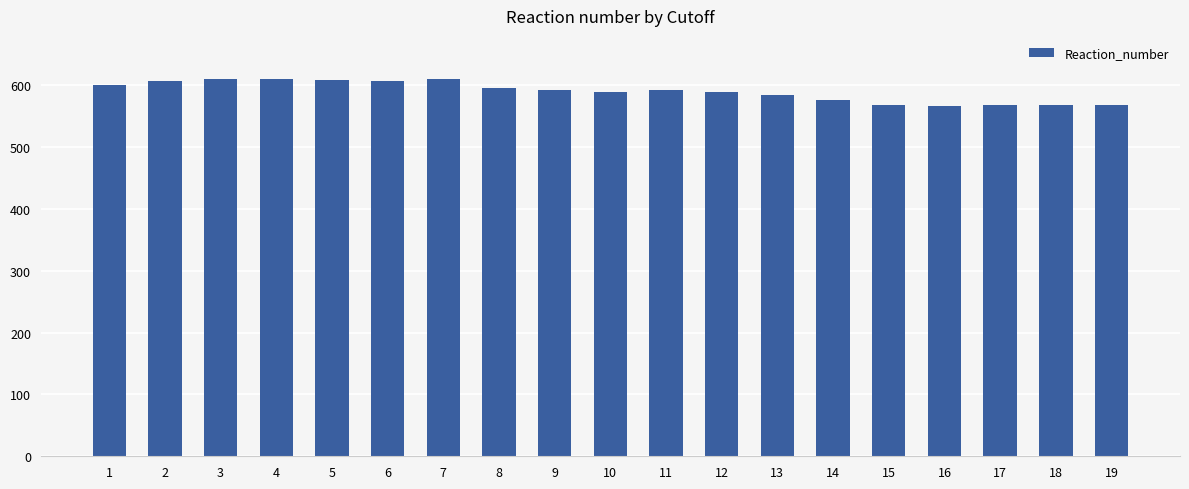

Between 4 and 12, which is larger?

4